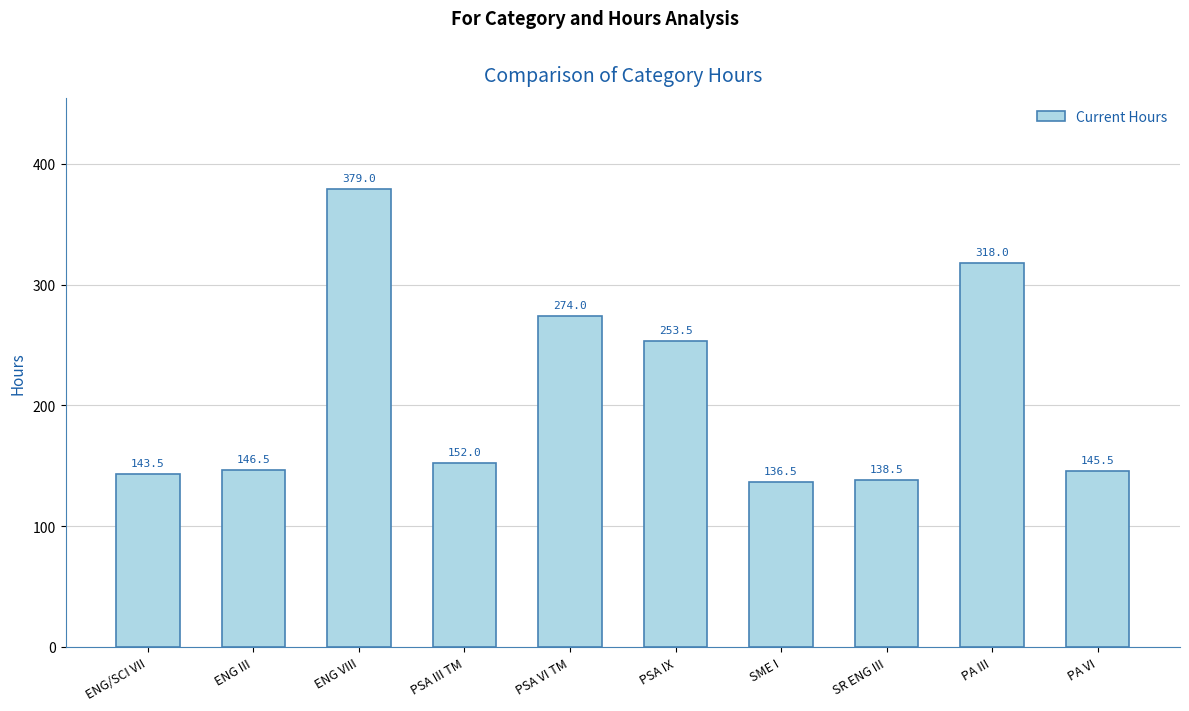

Is it true that the value at SR ENG III is 138.5?

True